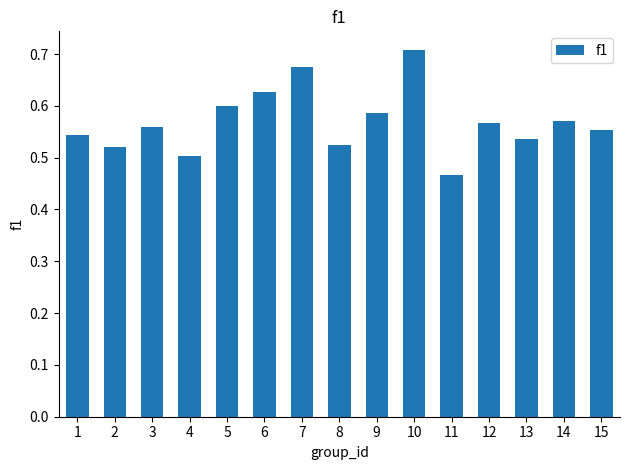

What is the difference between the values at 9 and 8?

0.1